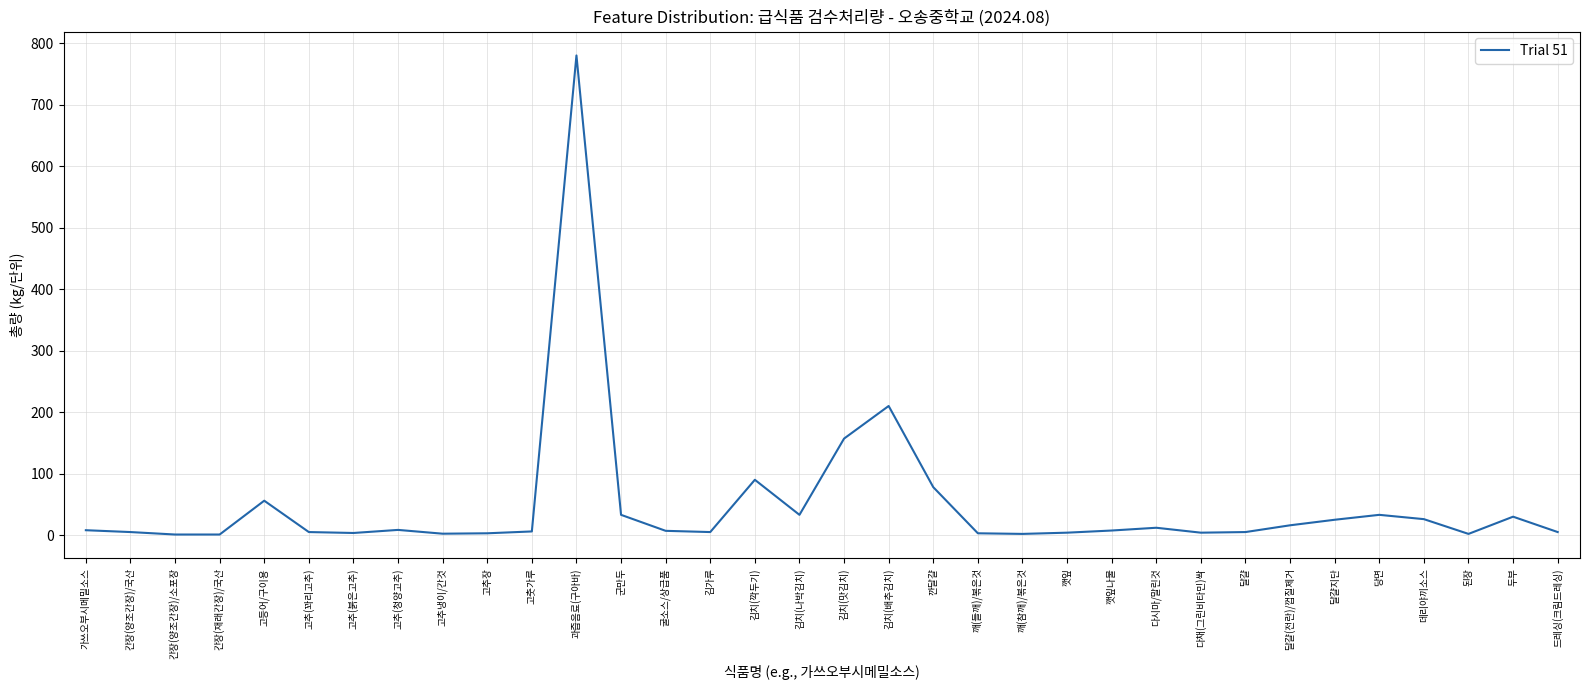

True or false: there are more than 0 points higher than both neighbors.

True